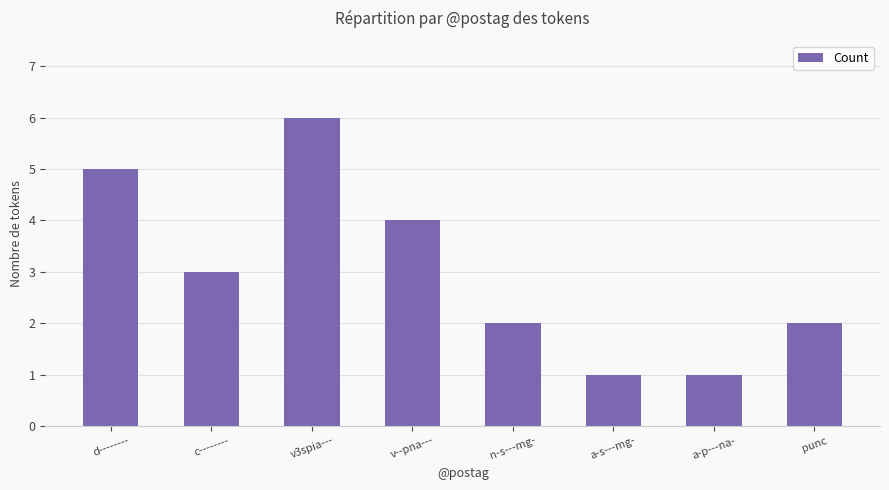

Reading left to right, extract all data points from this chart.

5	3	6	4	2	1	1	2